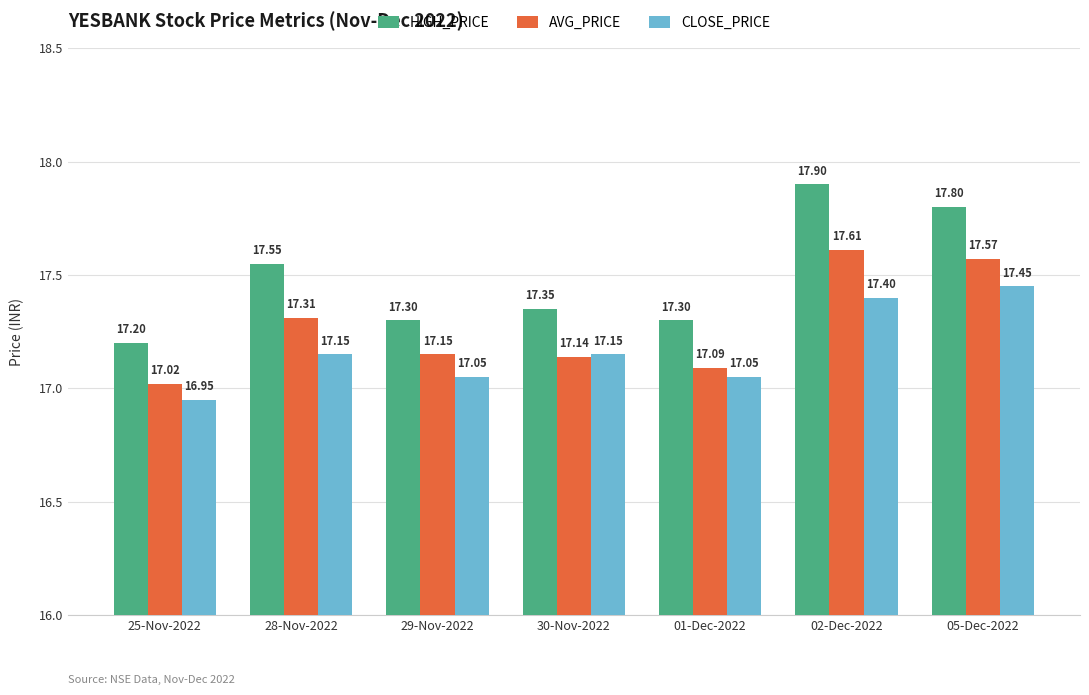

True or false: CLOSE_PRICE has a value of 17.1 at 29-Nov-2022.

True